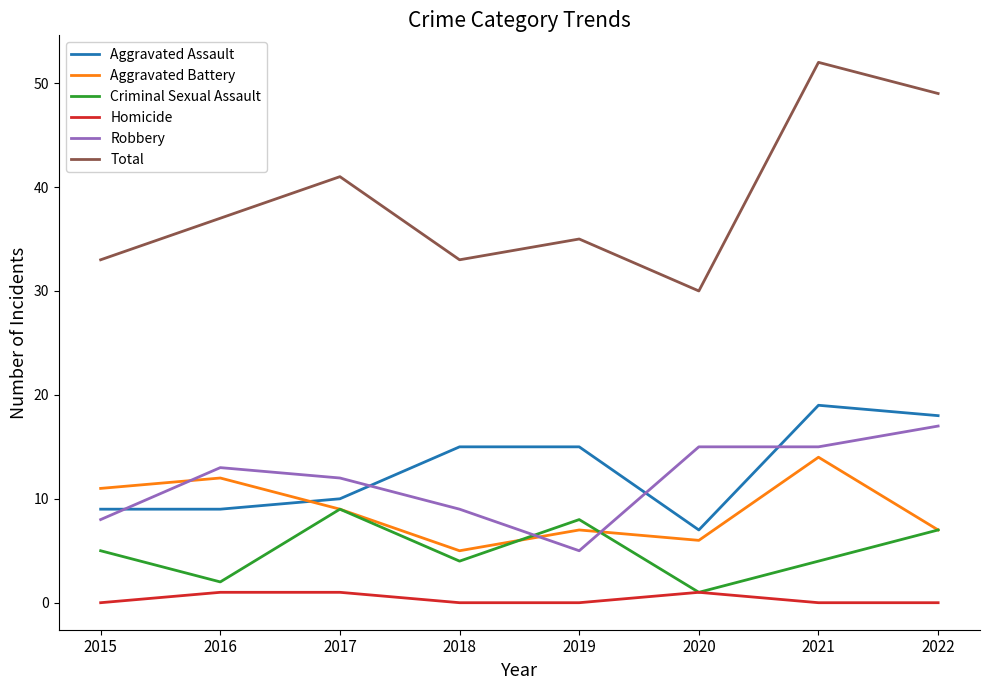

Is it true that Aggravated Battery equals 14 at 2021?

True